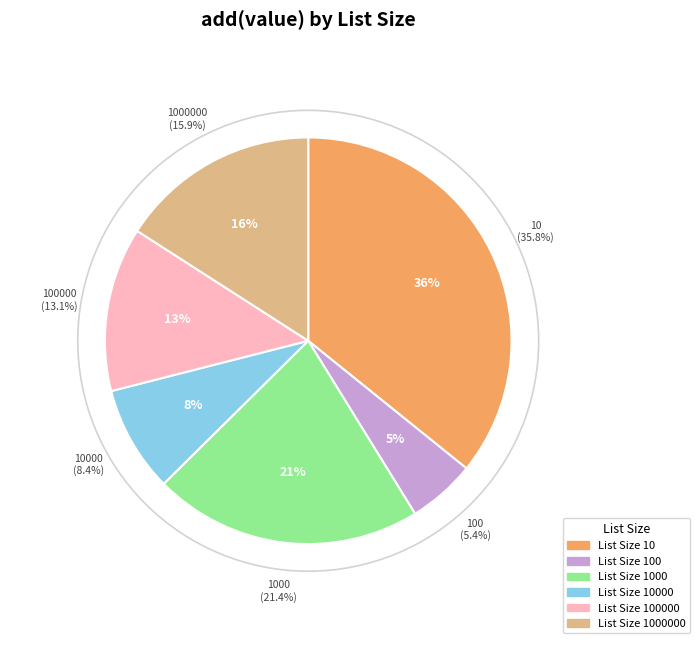

To the nearest percent, what portion does 1000000 represent?

16%